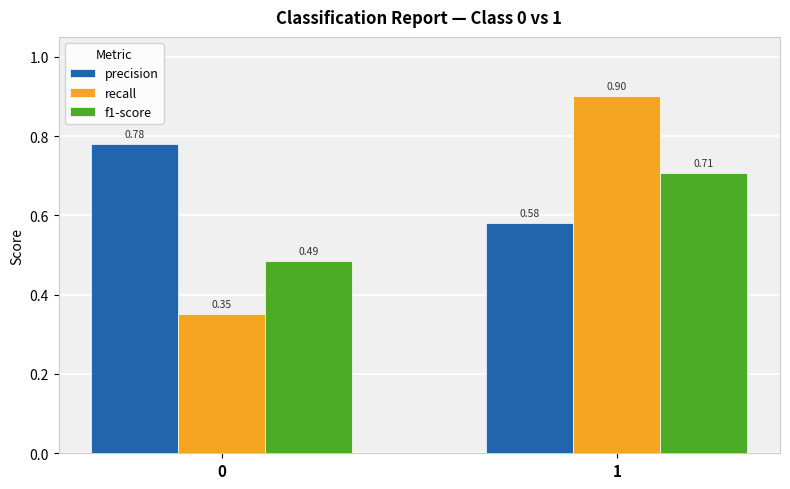

Is it true that recall equals 1.5 at 1?

False